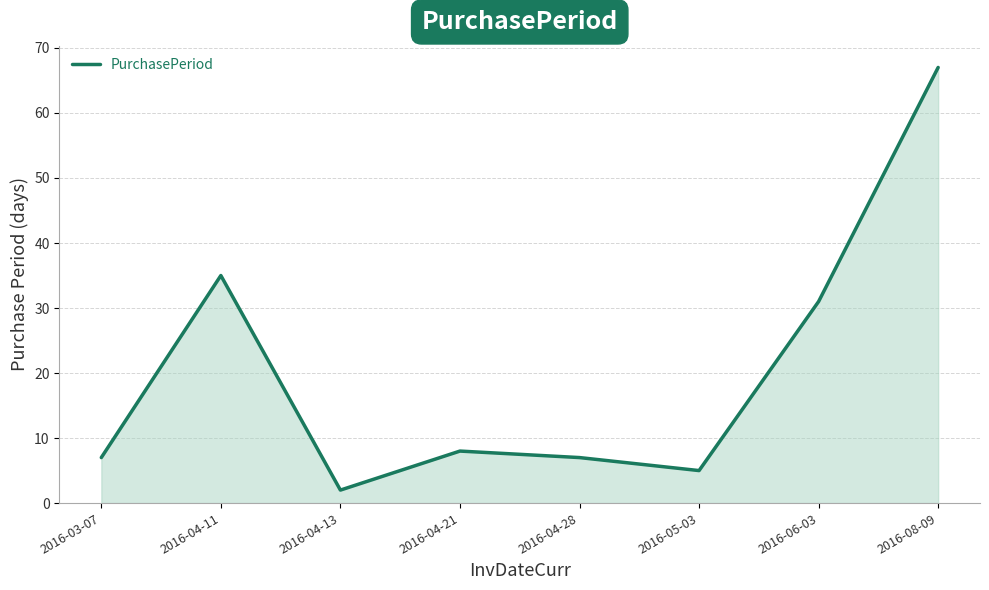

What is the ratio of the value at 2016-04-11 to the value at 2016-04-21?

4.4